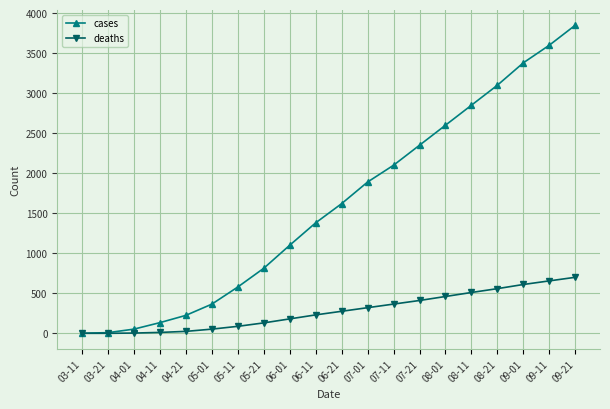

What is the difference between the second highest and second lowest values in the deaths series?

655